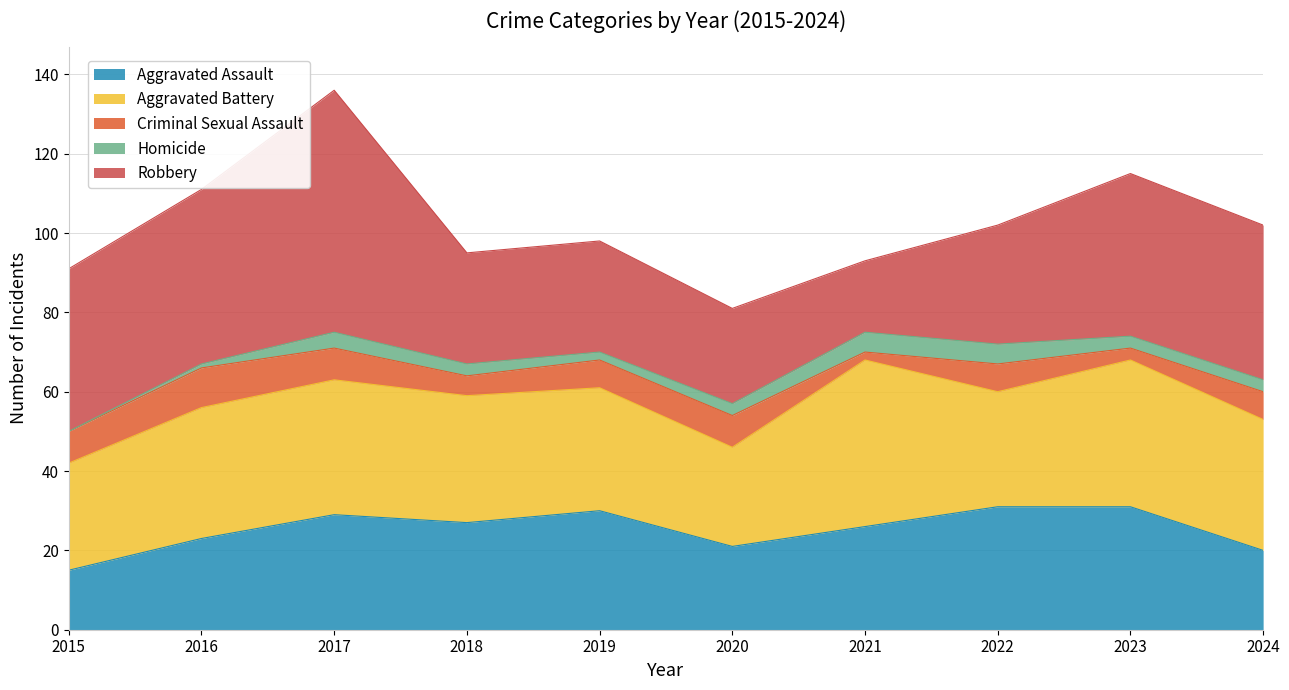

Reading left to right, extract all data points from this chart.

Aggravated Assault: 2015=15	2016=23	2017=29	2018=27	2019=30	2020=21	2021=26	2022=31	2023=31	2024=20
Aggravated Battery: 2015=27	2016=33	2017=34	2018=32	2019=31	2020=25	2021=42	2022=29	2023=37	2024=33
Criminal Sexual Assault: 2015=8	2016=10	2017=8	2018=5	2019=7	2020=8	2021=2	2022=7	2023=3	2024=7
Homicide: 2015=0	2016=1	2017=4	2018=3	2019=2	2020=3	2021=5	2022=5	2023=3	2024=3
Robbery: 2015=41	2016=44	2017=61	2018=28	2019=28	2020=24	2021=18	2022=30	2023=41	2024=39